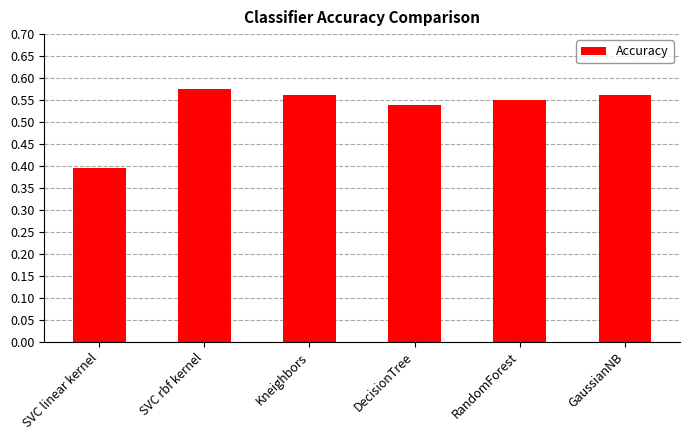

Between SVC linear kernel and Kneighbors, which is larger?

Kneighbors